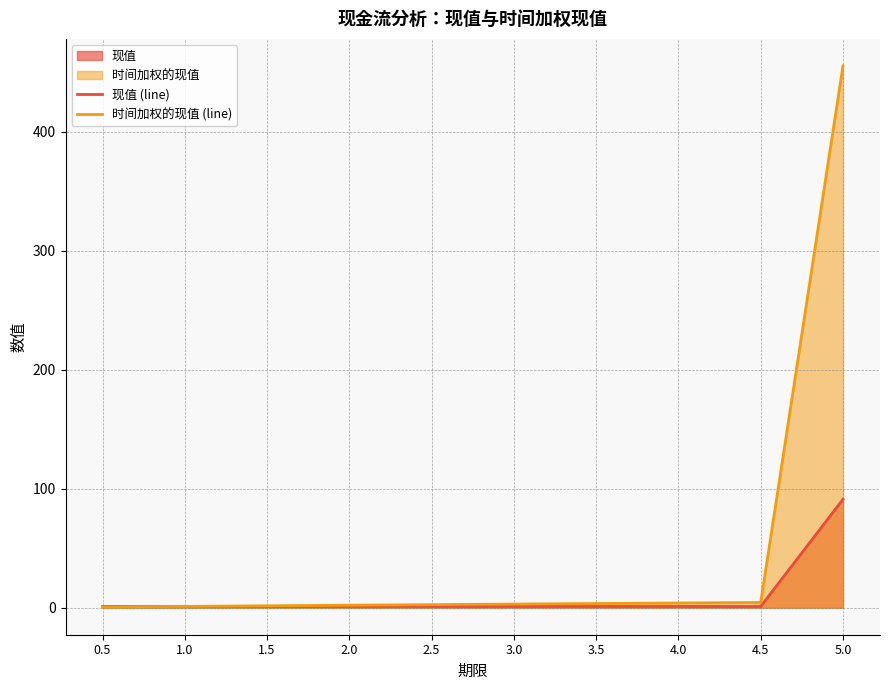

Which series has the largest range (max minus min)?

时间加权的现值 (line)